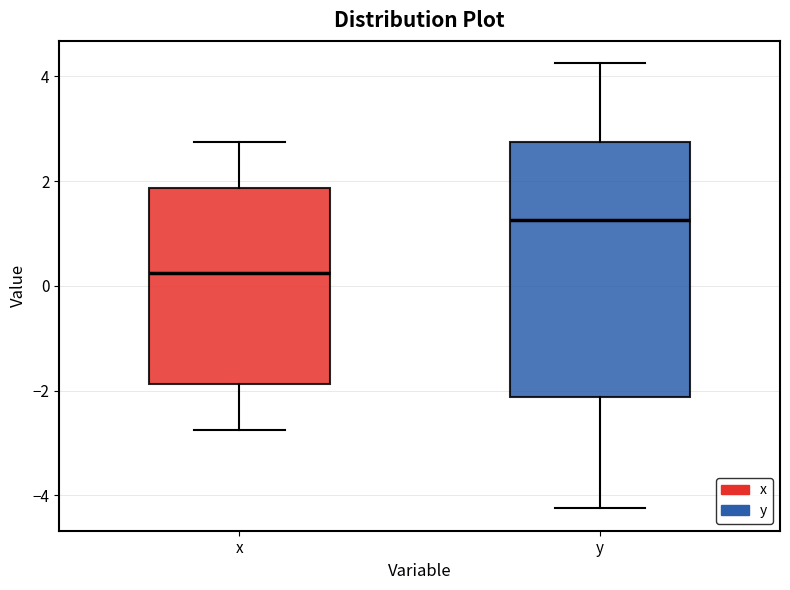

Which box has the highest median line?

y